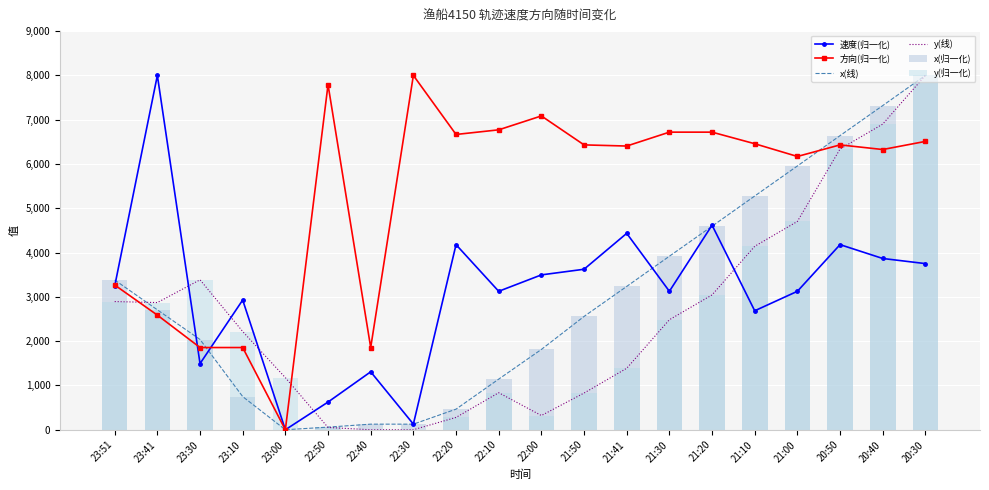

How many categories are shown in the chart?

20